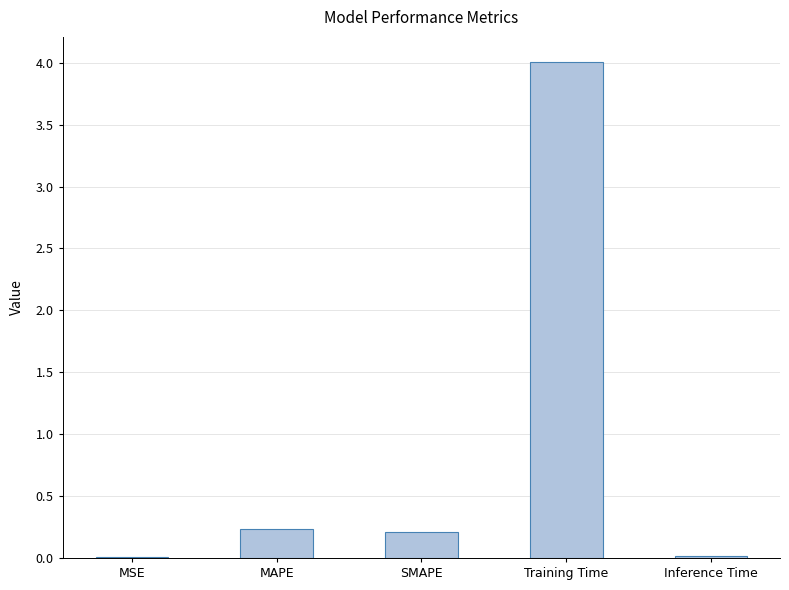

Are the bars horizontal?

No